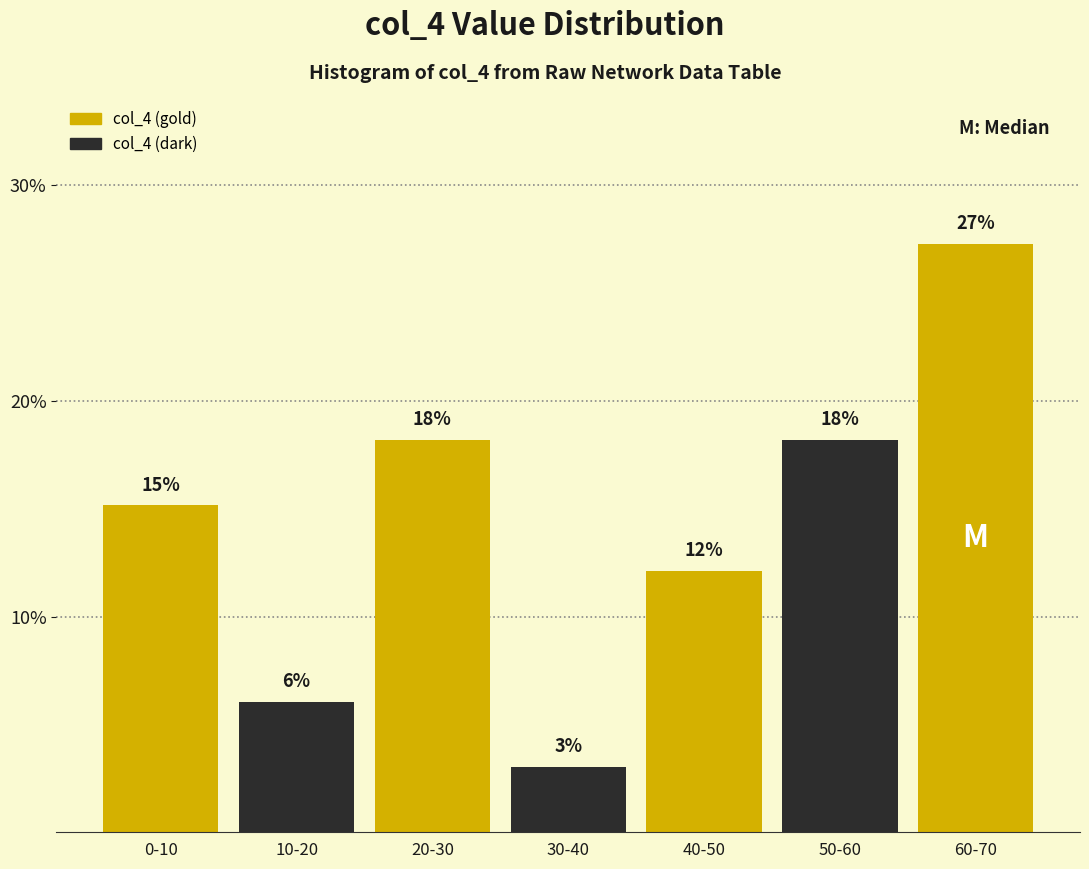

Does the chart contain any negative values?

No